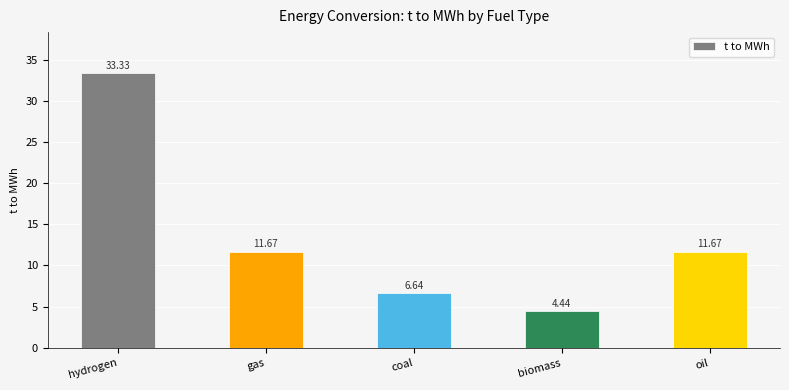

Approximately how many times larger is the value at hydrogen compared to biomass?

7.5